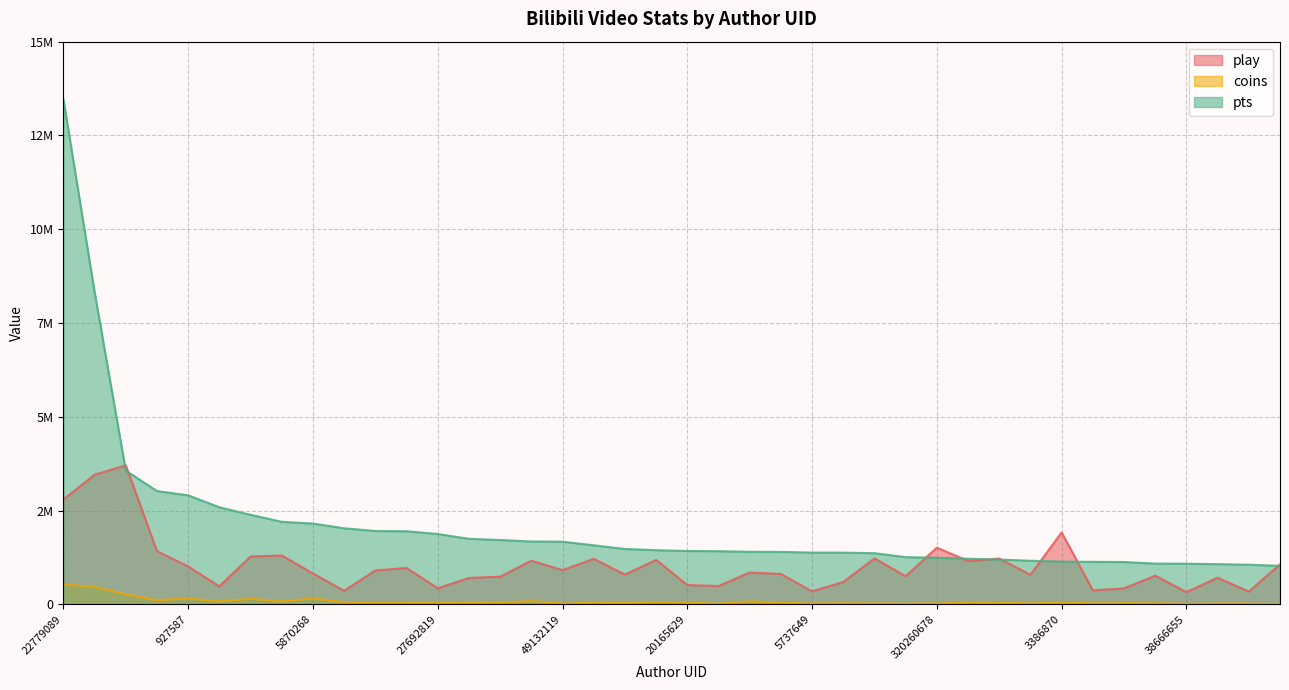

Which series changed the most between 9813844 and 124050636?

pts